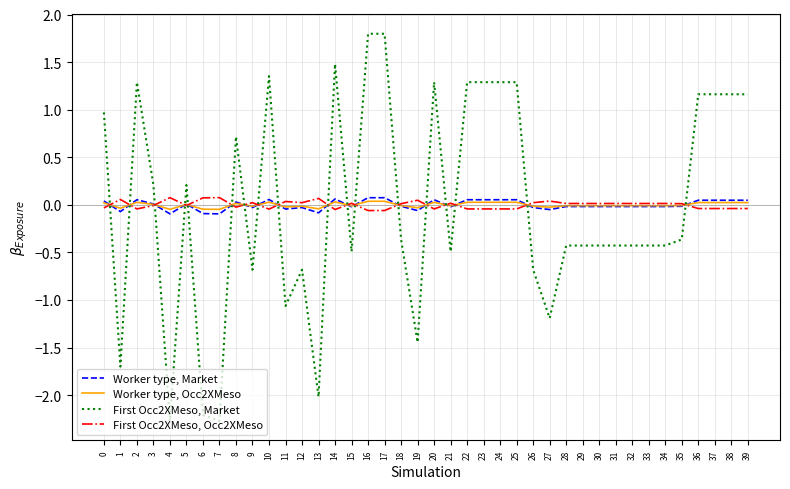

The Worker type, Market series shows 0.0 at 38. True or false?

True